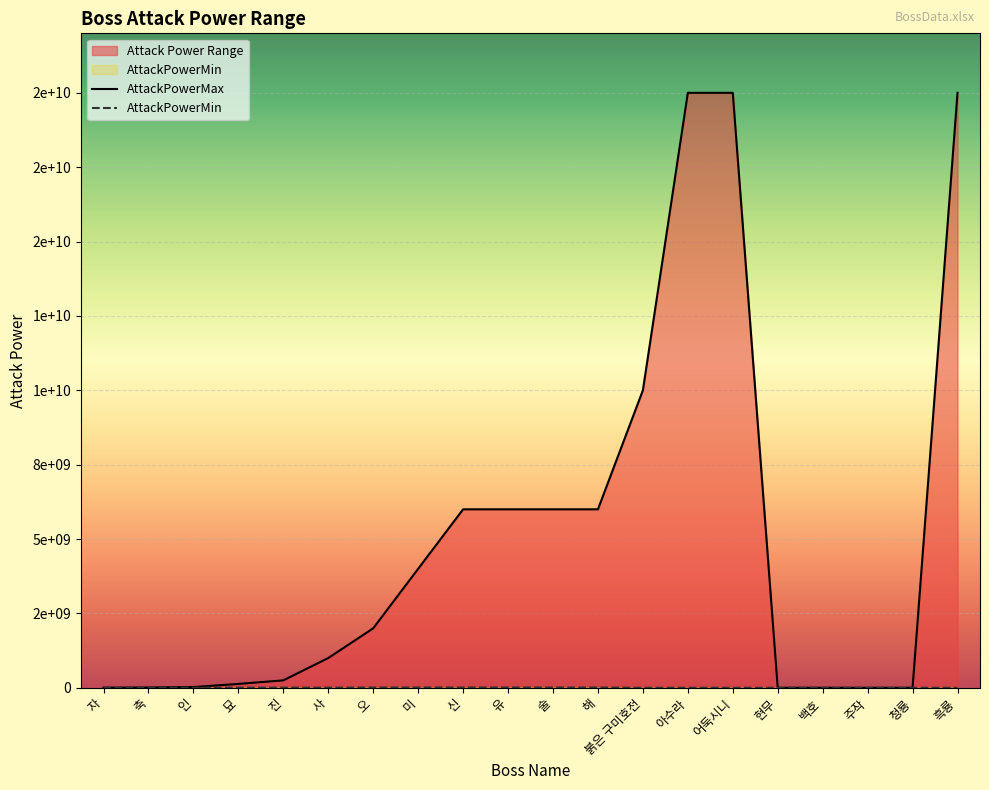

Rank the series by their maximum value, from highest to lowest.

AttackPowerMax, AttackPowerMin